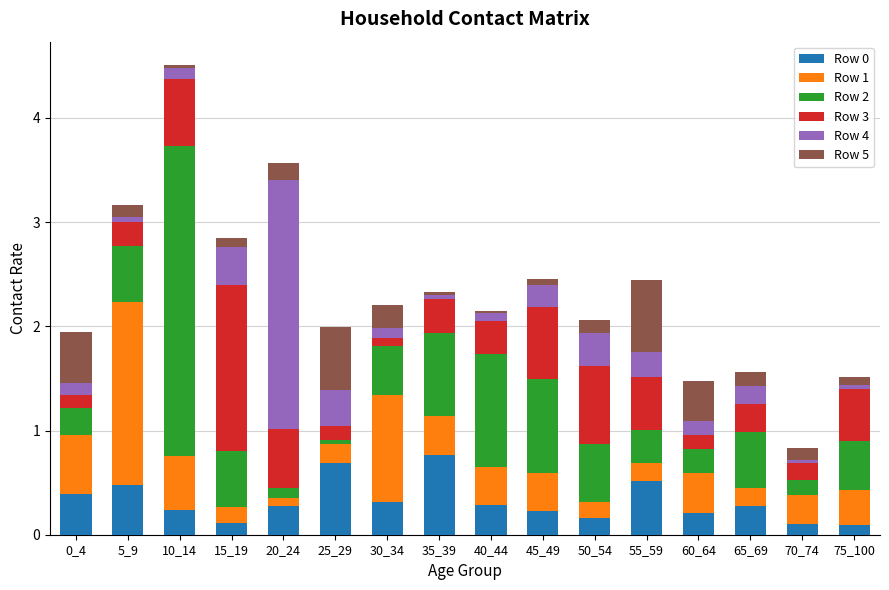

How many bars are there in total?

16